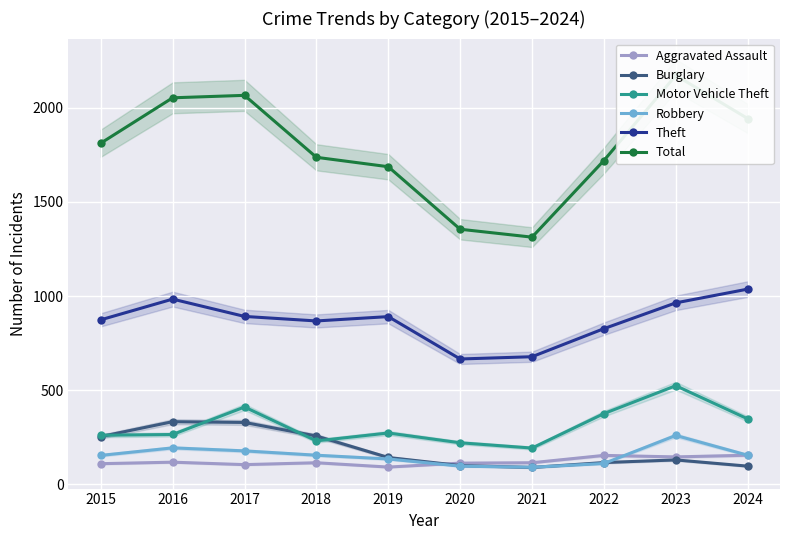

What value does the Motor Vehicle Theft series have at 2018, to the nearest 5?

230